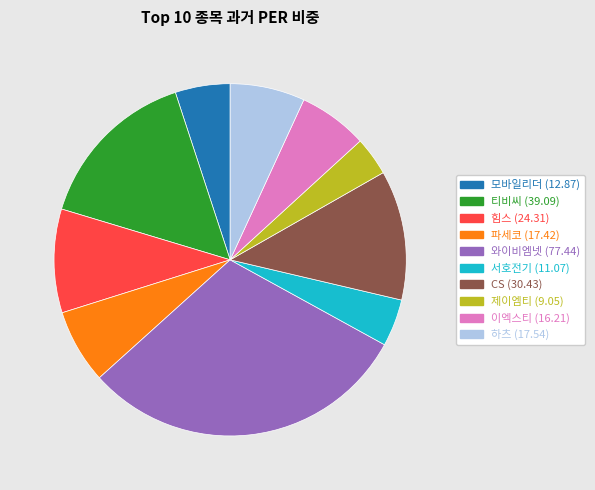

Is there any slice that represents more than half of the pie?

No